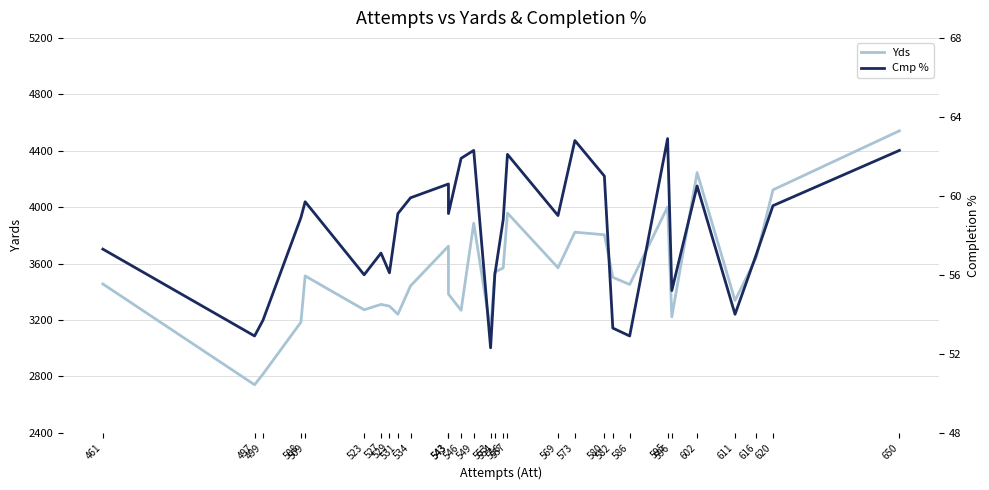

What is the difference between the highest and lowest values at 556?

3510.2